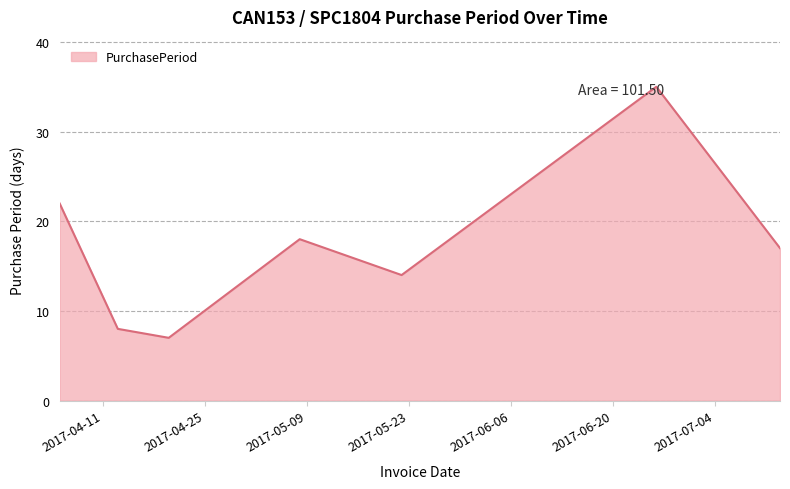

True or false: the data has more than 0 interior local peaks.

True